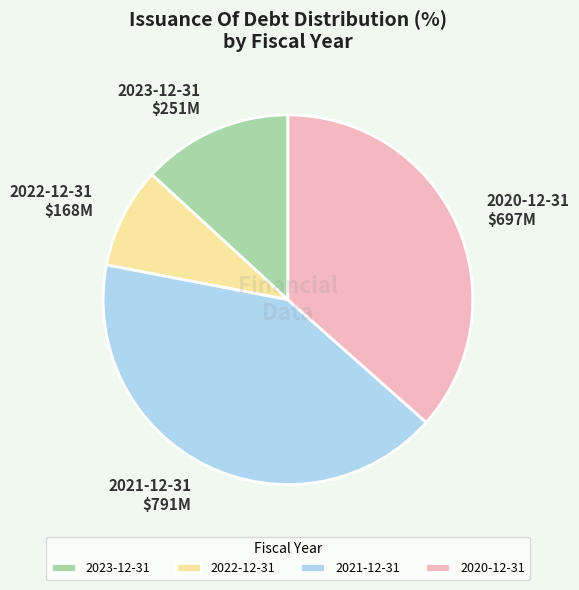

True or false: 2020-12-31 accounts for 37% of the total.

True